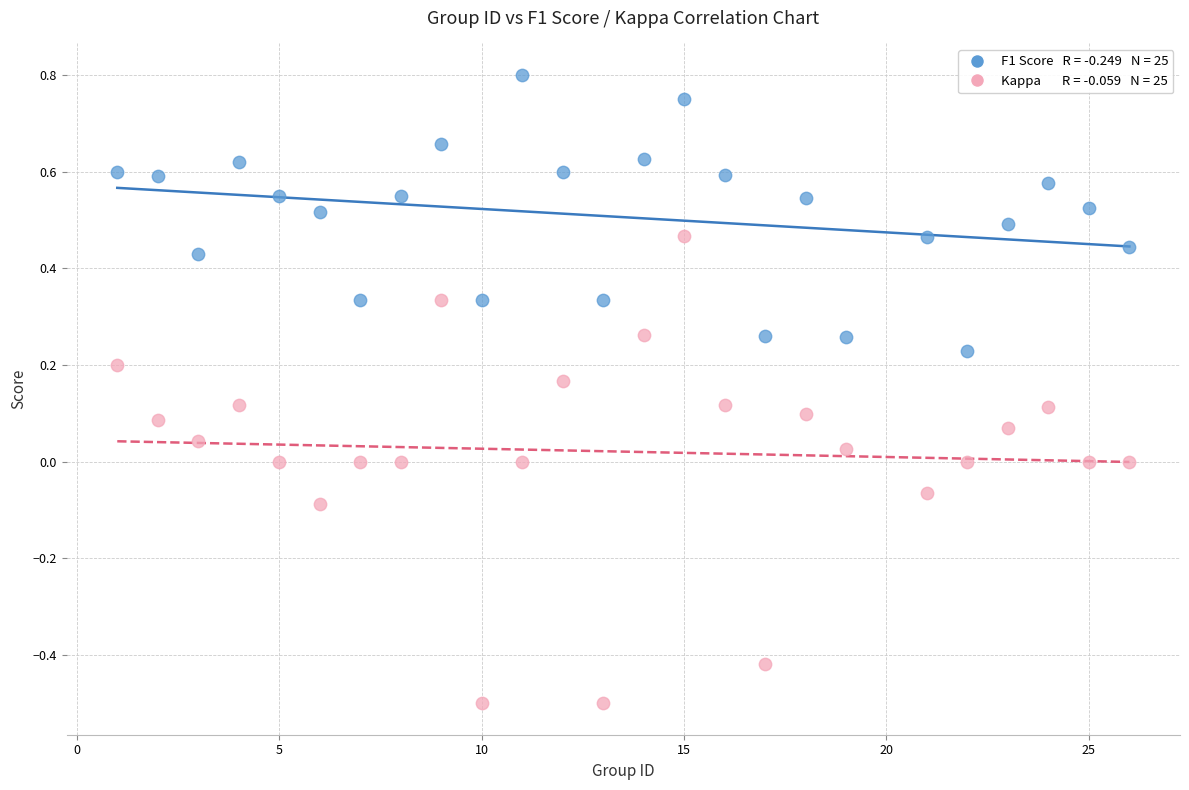

Across all data points, what is the range of Y values (max minus min)?

1.3